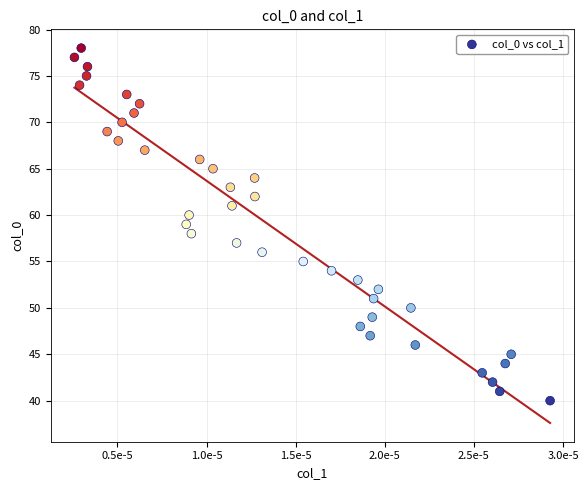

What is the range of Y values (max minus min)?

38